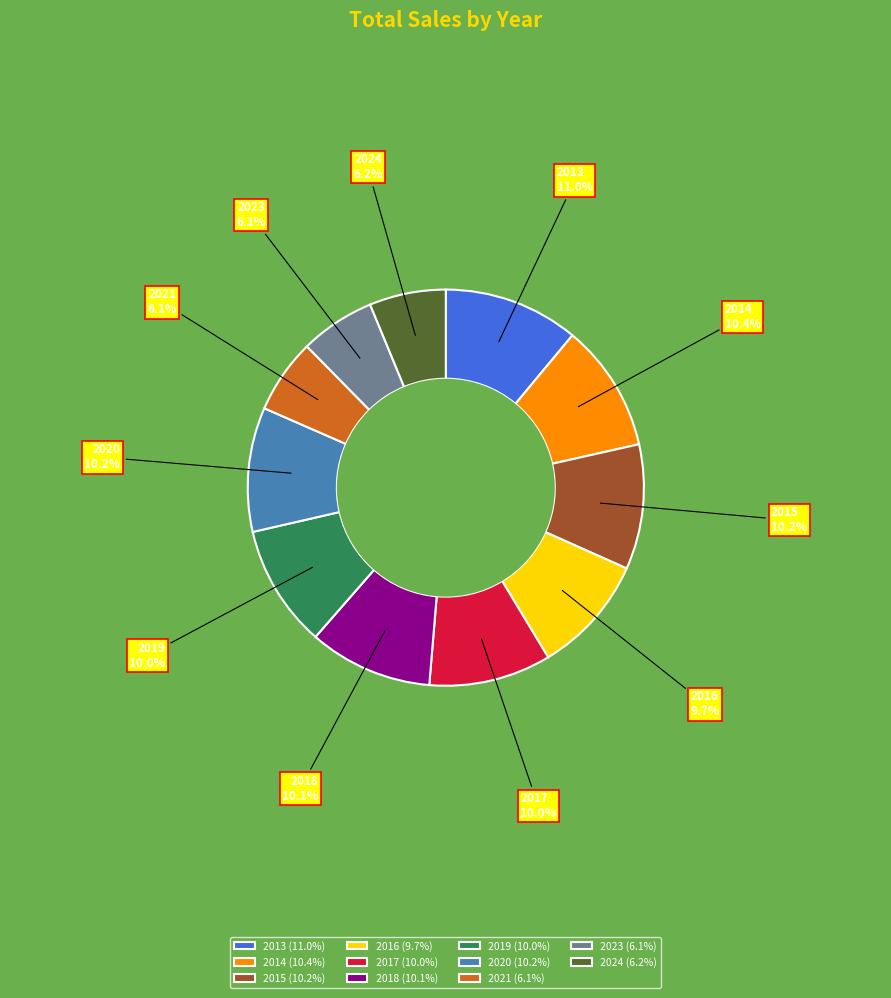

Does any single category account for the majority?

No